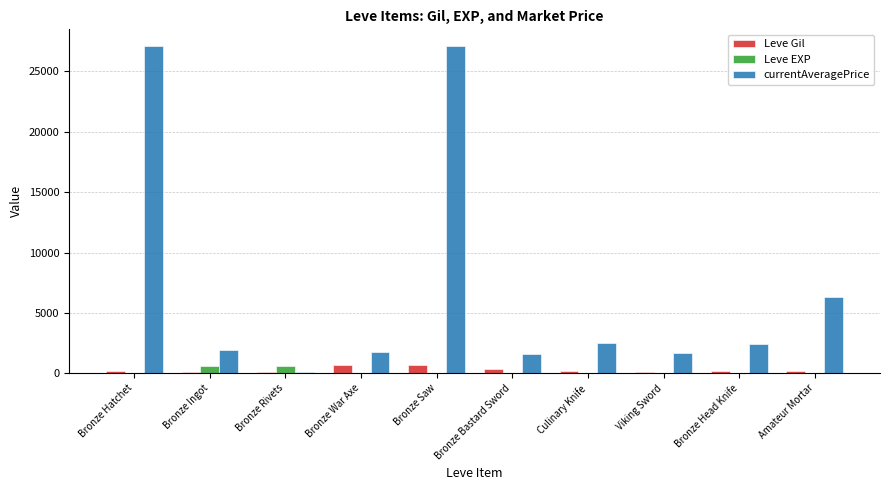

What is the highest value of the Leve Gil series?

690